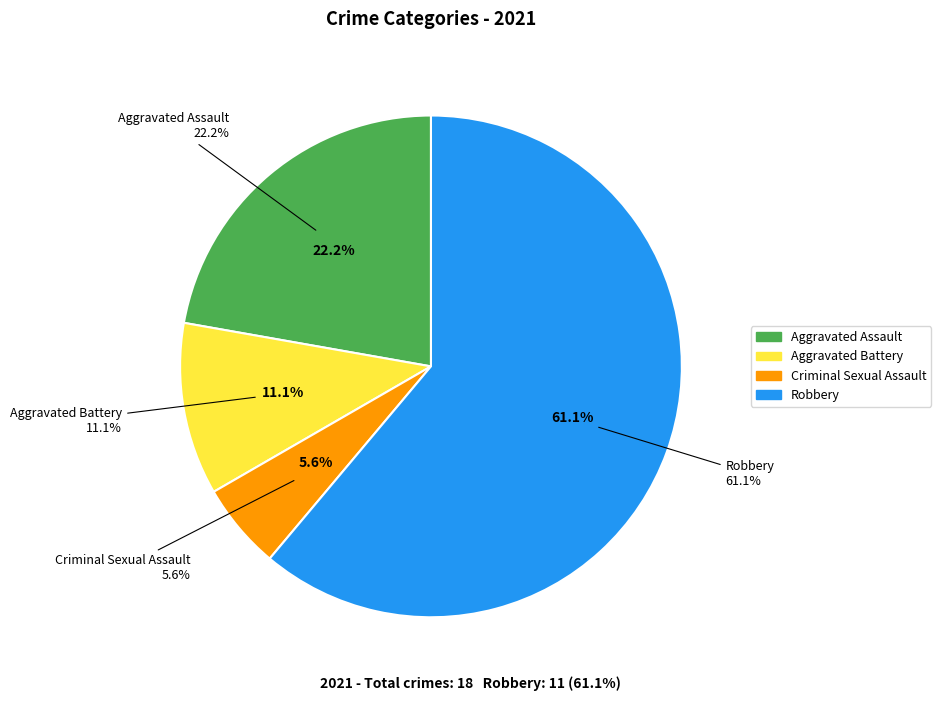

Combined, do Aggravated Battery and Robbery account for over 50%?

Yes